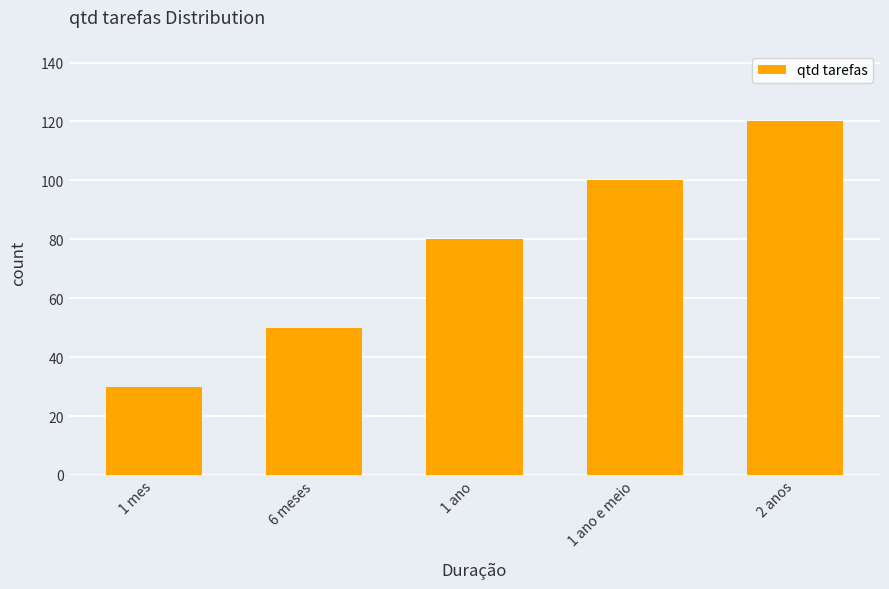

Reading left to right, transcribe all the data shown in this chart.

30	50	80	100	120